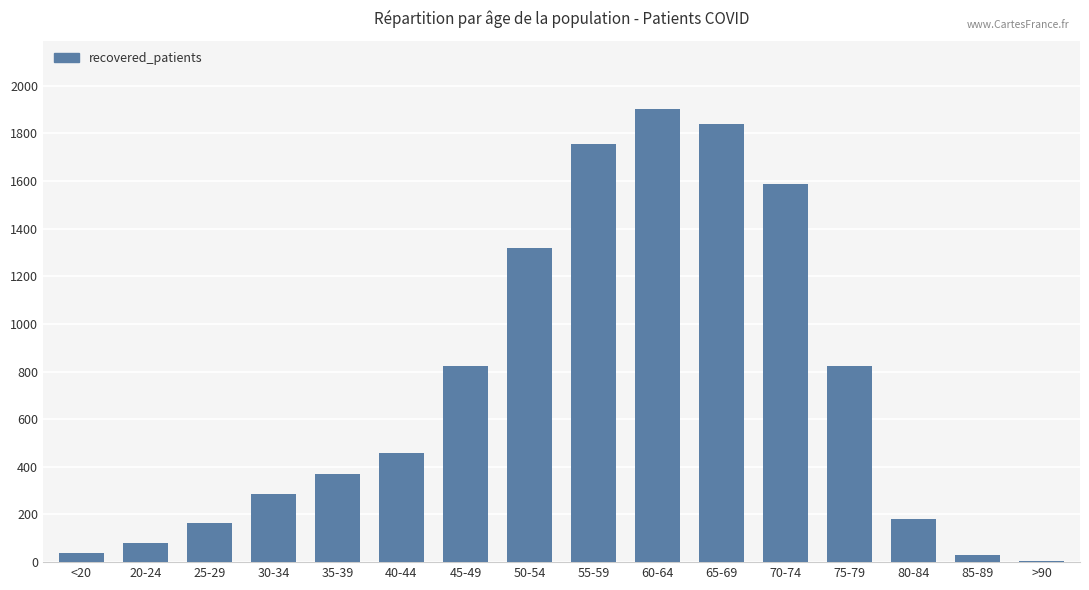

At which category does the chart reach its peak across all series?

60-64